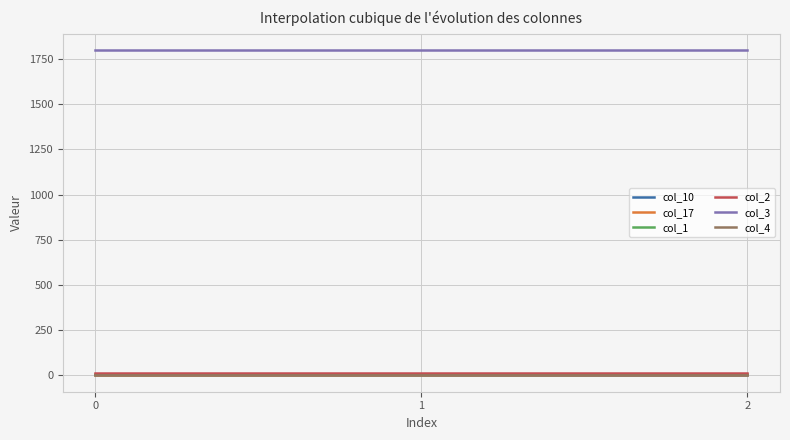

What is the maximum value shown in the chart?

1800.0